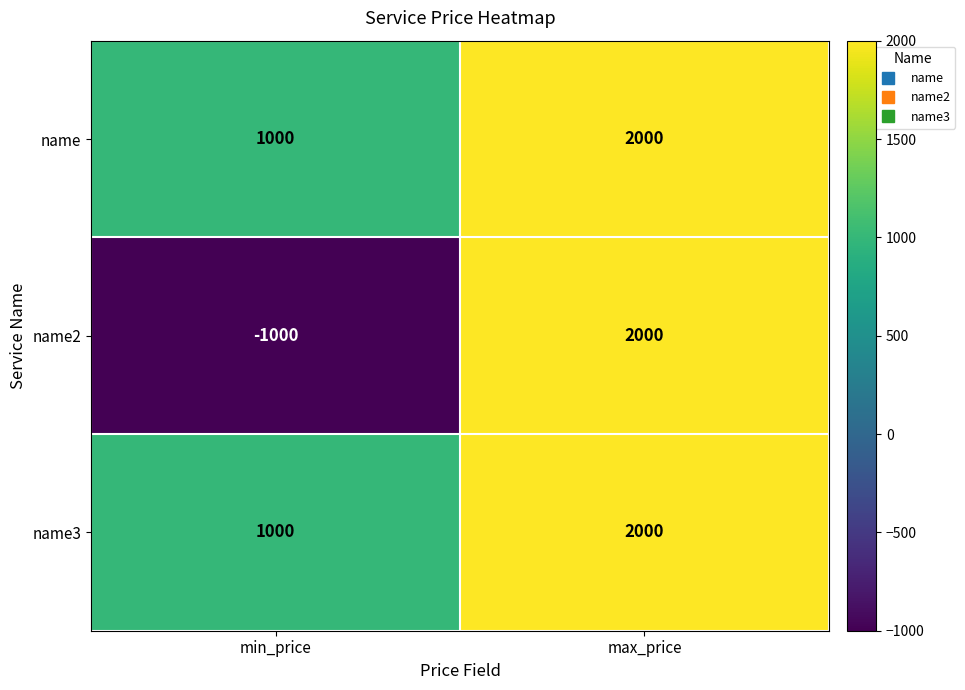

How many values in the name series are below 2000?

1